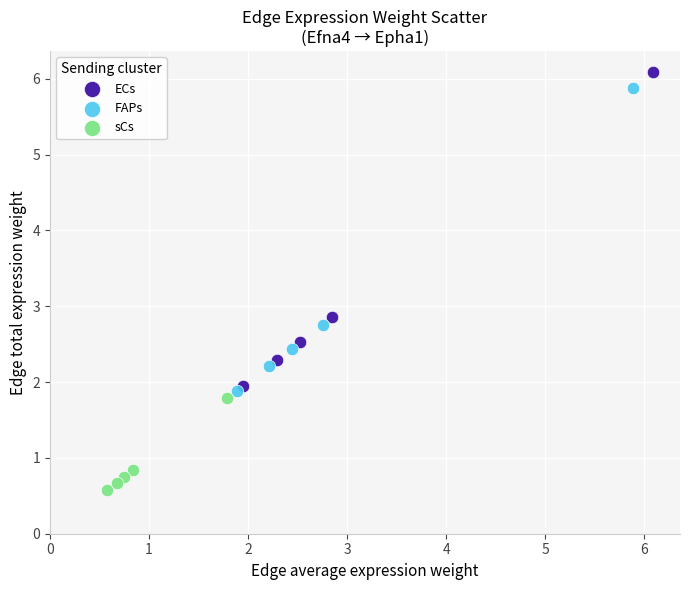

Which series contains the lowest Y value?

sCs